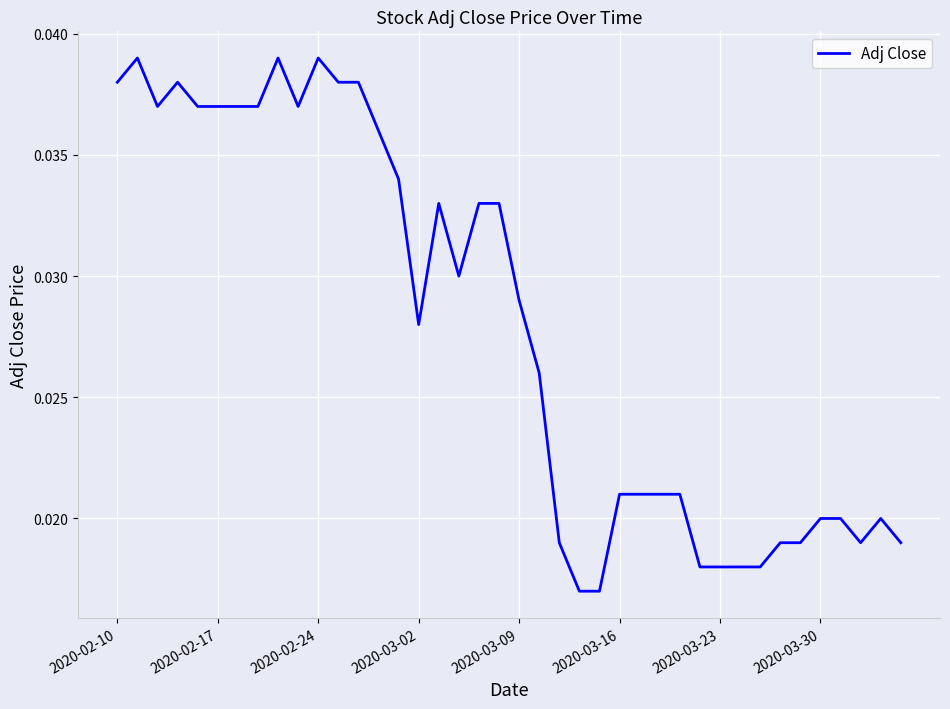

Does the chart have visible grid lines?

Yes